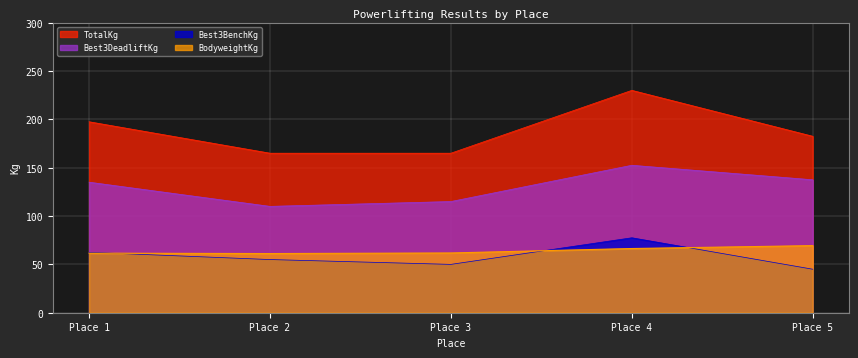

What is the difference between the maximum and second lowest values in the TotalKg series?

65.0